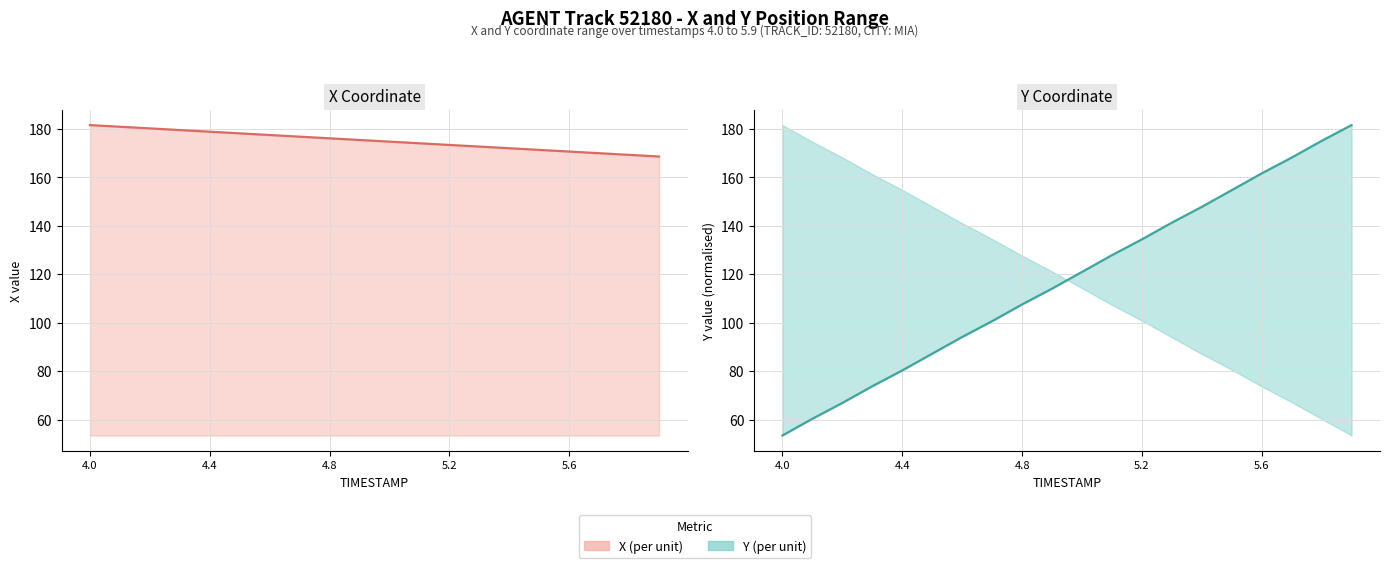

What is the value of the X (line) point at the 19th from the left?

169.2